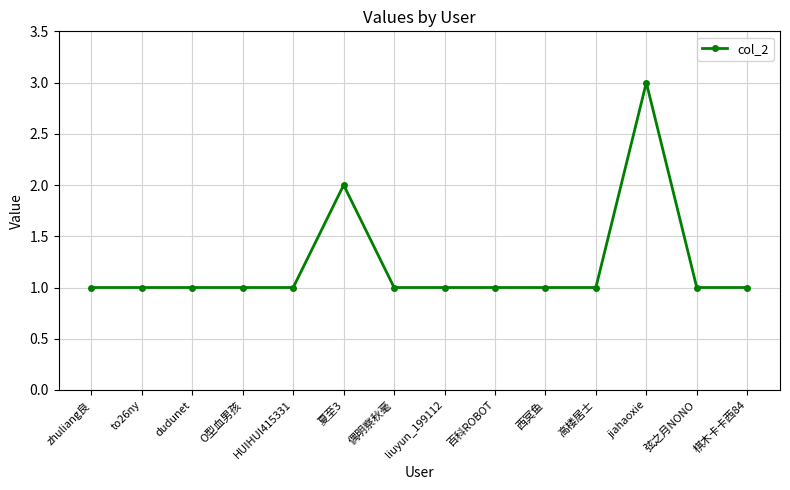

What position from the left is O型血男孩?

4